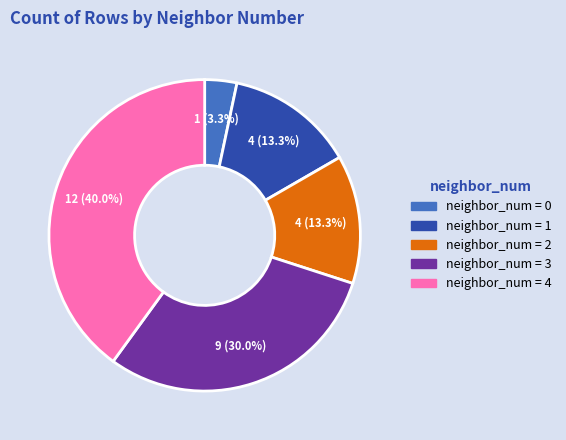

Is there any slice that represents more than half of the pie?

No